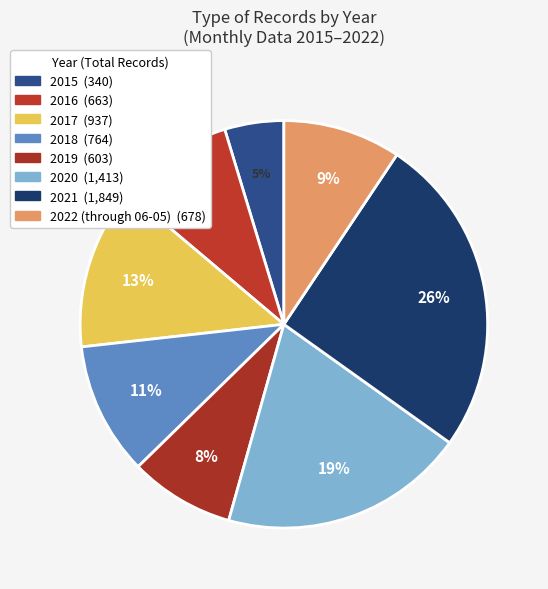

Combined, do 2018 and 2022 (through 06-05) account for over 50%?

No